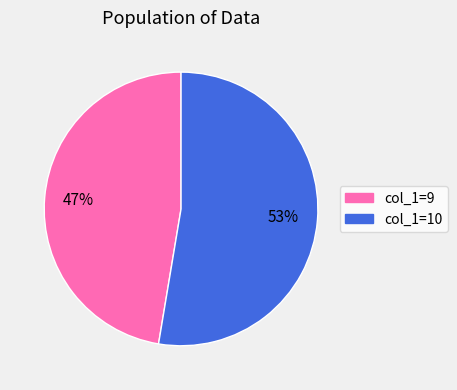

What percentage is the col_1=9 slice, to the nearest percent?

47%